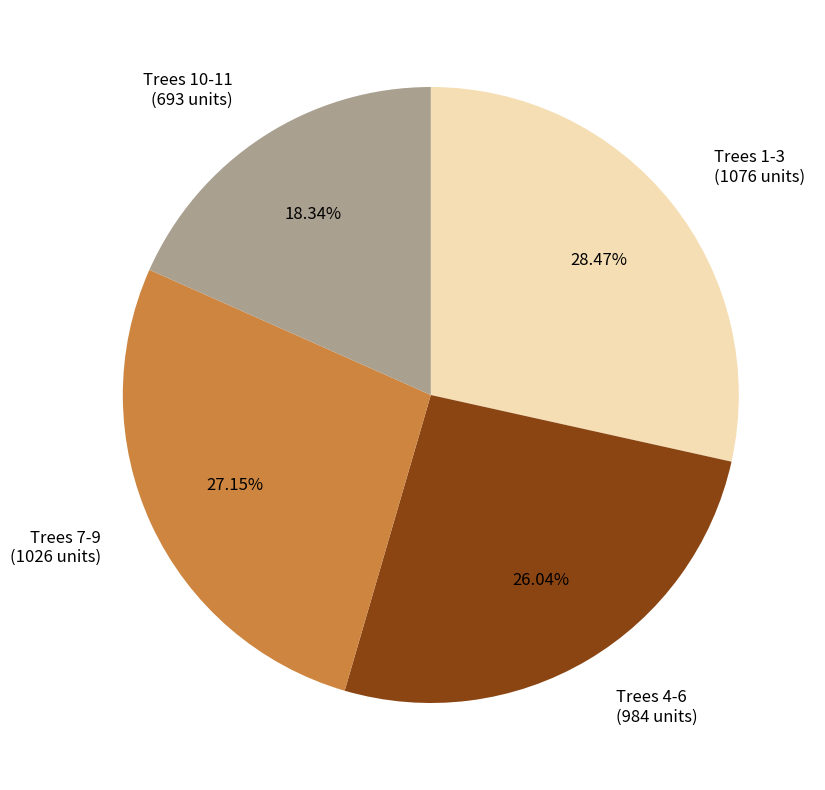

Is the sum of Trees 10-11 (693 units) and Trees 1-3 (1076 units) greater than half?

No